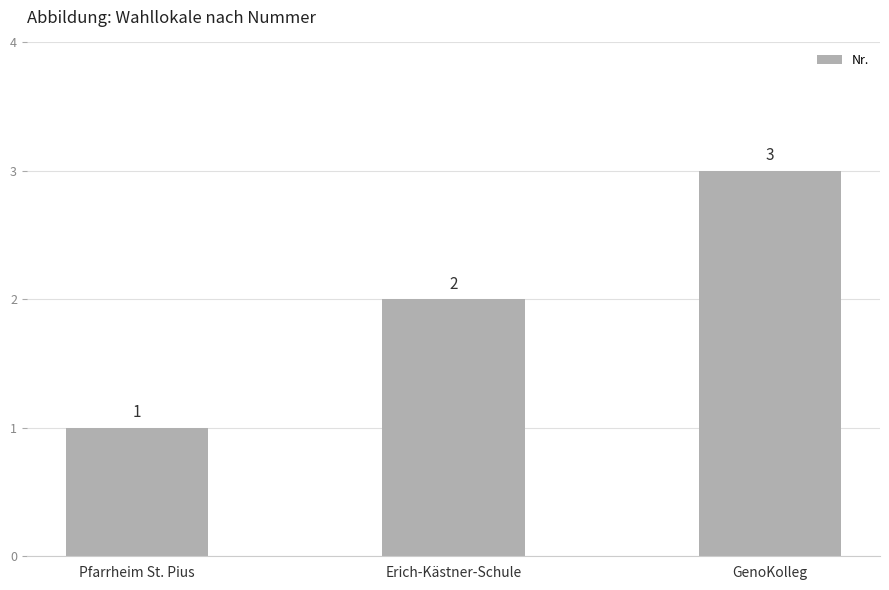

Reading left to right, list all the values displayed in this chart.

1	2	3